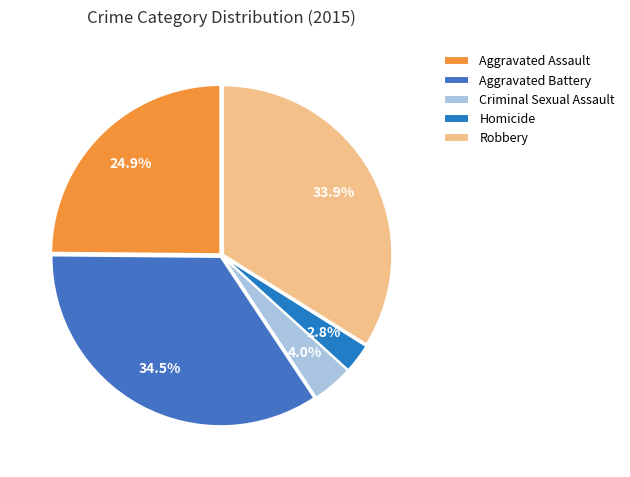

What is the total percentage of Robbery and Aggravated Assault?

58.8%